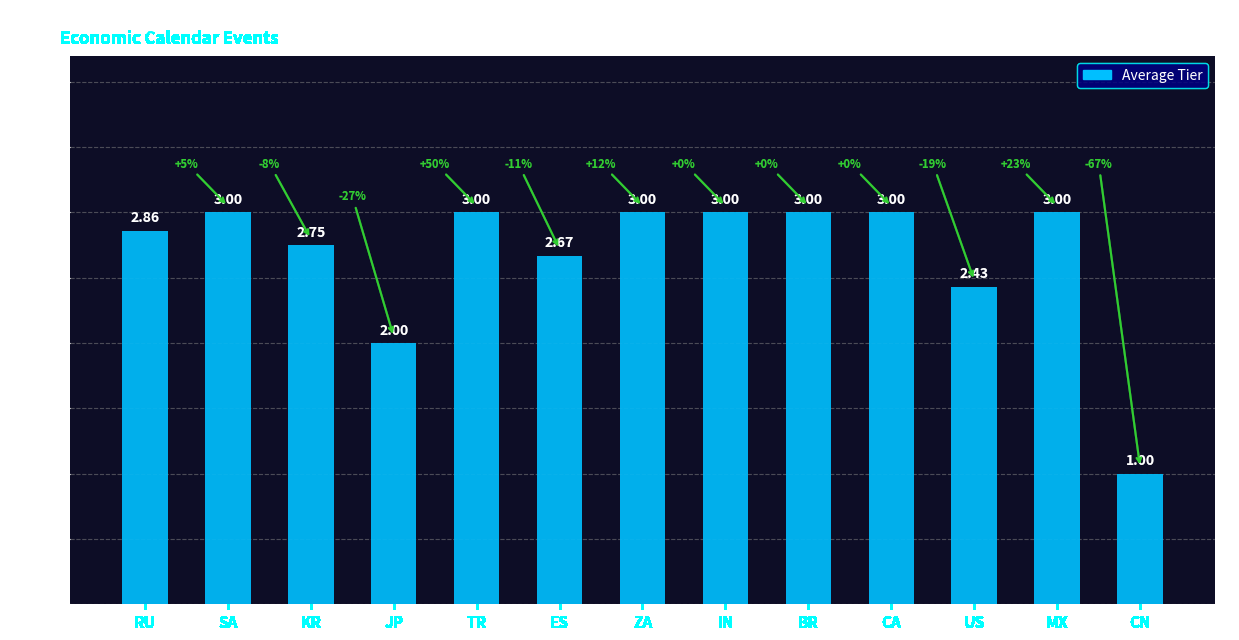

What is the label of the 9th bar from the right?

TR